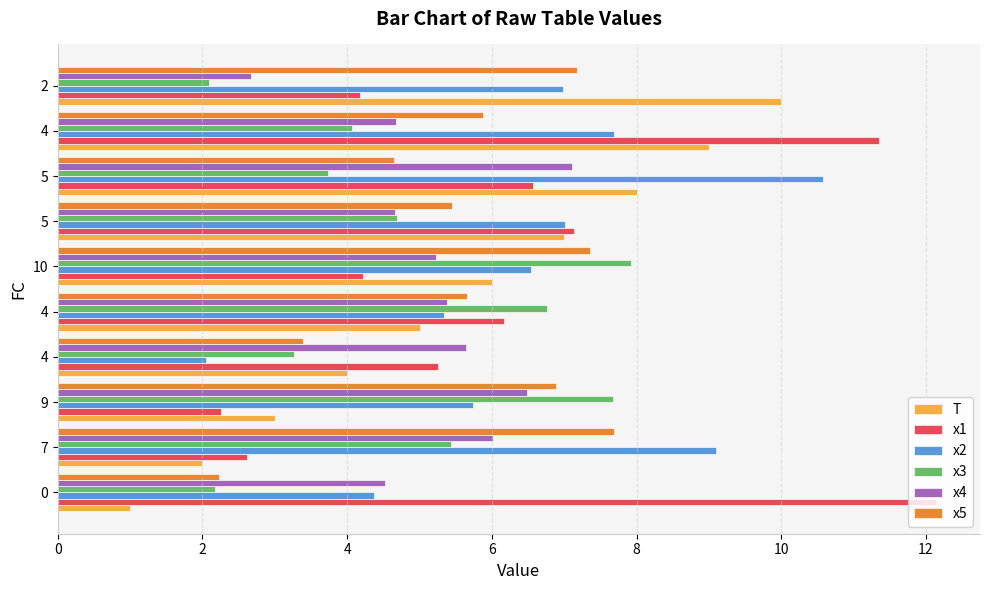

How many values in the T series are below 6?

5